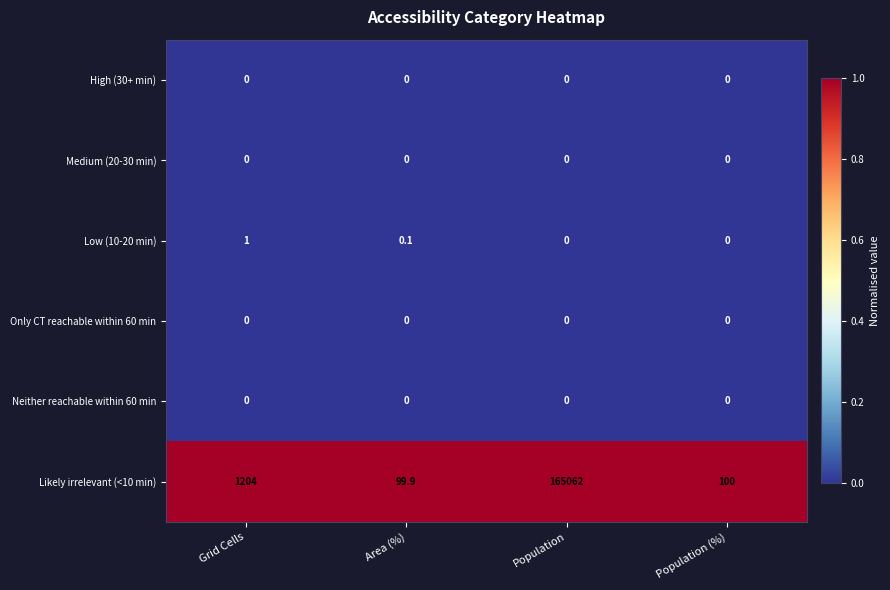

Which series has the largest range (max minus min)?

Likely irrelevant (<10 min)